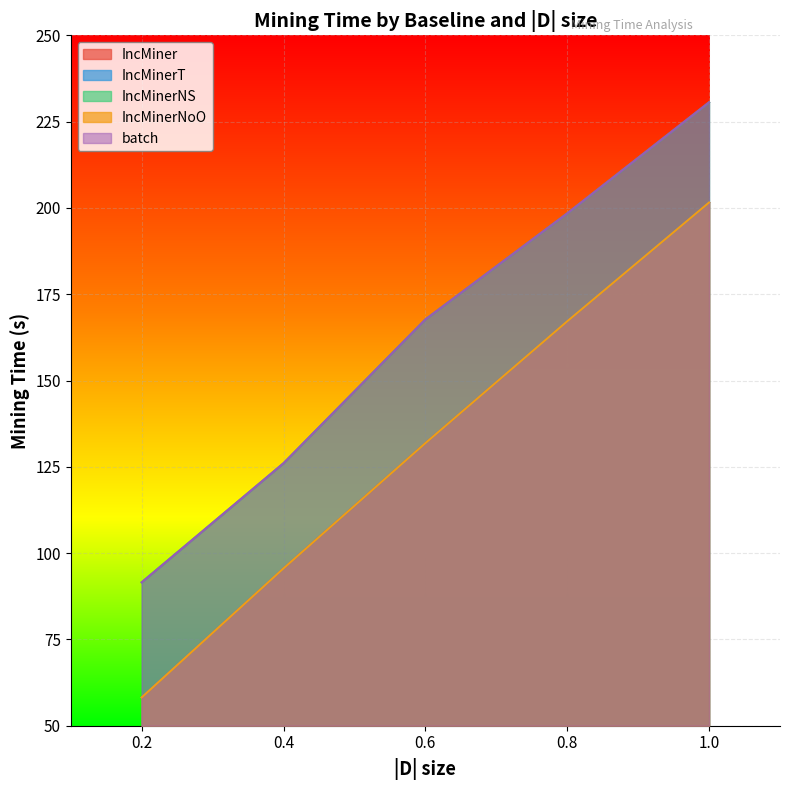

Where is IncMinerT nearest to the value 129?

0.6